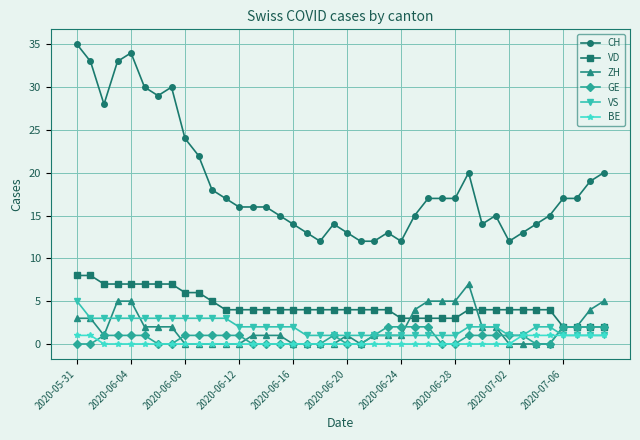

Count the VD values in the range 4 to 6.

23